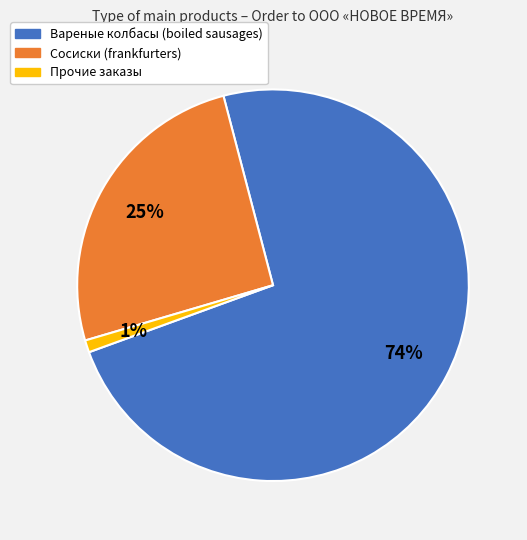

Does any single category account for the majority?

Yes